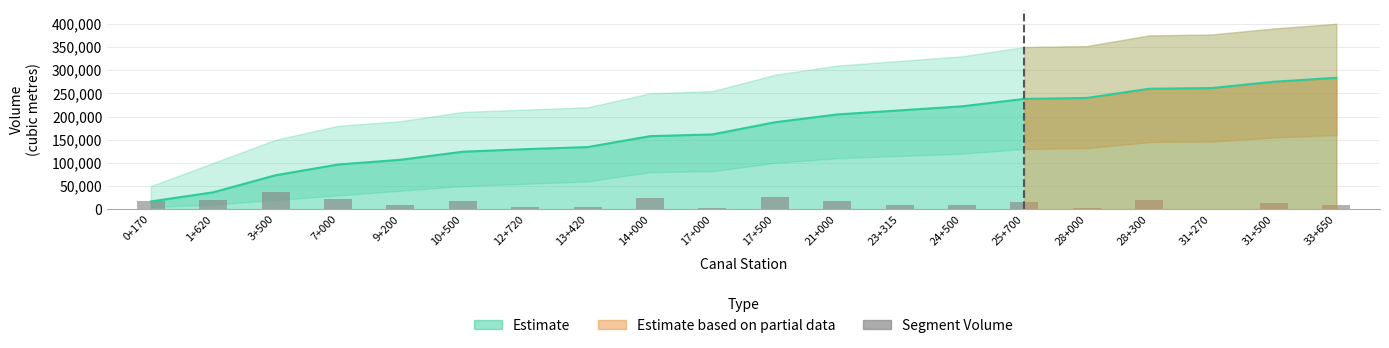

Rank the categories by value from highest to lowest.

3+500, 17+500, 14+000, 7+000, 28+300, 1+620, 10+500, 21+000, 0+170, 25+700, 31+500, 9+200, 24+500, 23+315, 33+650, 12+720, 13+420, 17+000, 28+000, 31+270